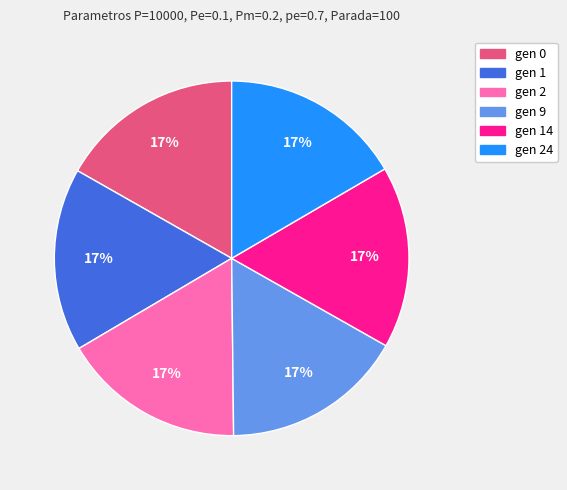

To the nearest percent, what is the average slice percentage?

17%